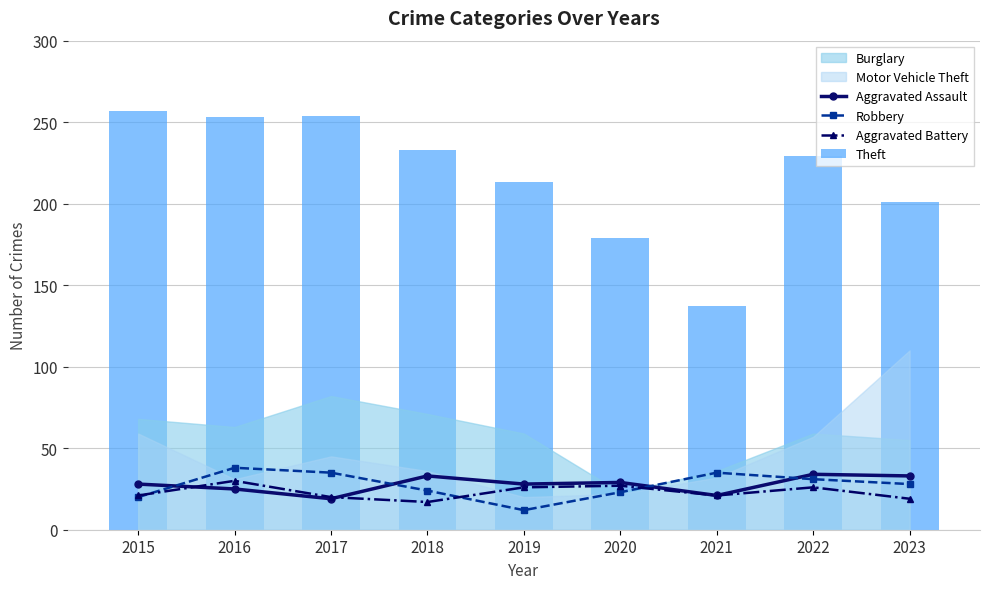

Which series has the largest range (max minus min)?

Theft